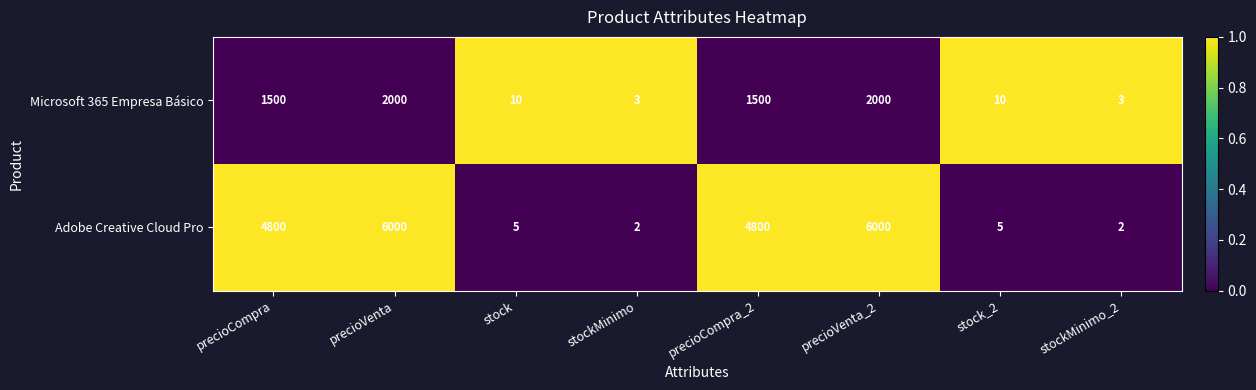

How many values in the Microsoft 365 Empresa Básico series are below 1?

4